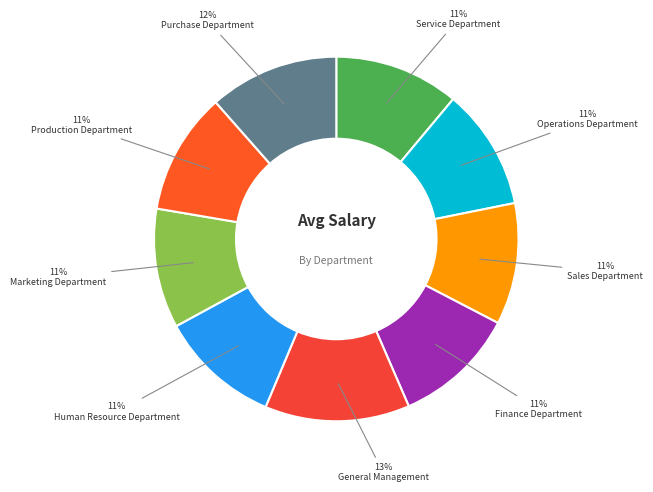

Which has a higher value, Human Resource Department or Finance Department?

Finance Department